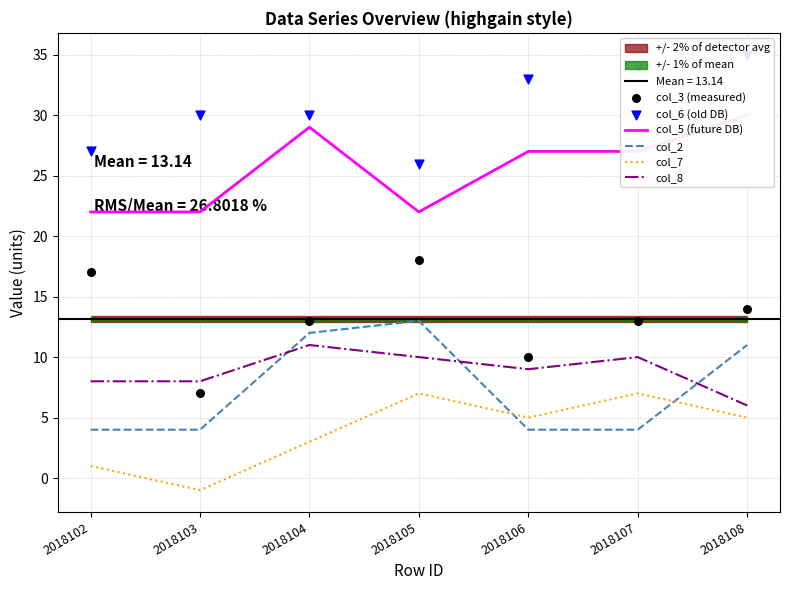

What are all the series names shown in the legend?

col_5 (future DB), col_2, col_7, col_8, col_3 (measured), col_6 (old DB)